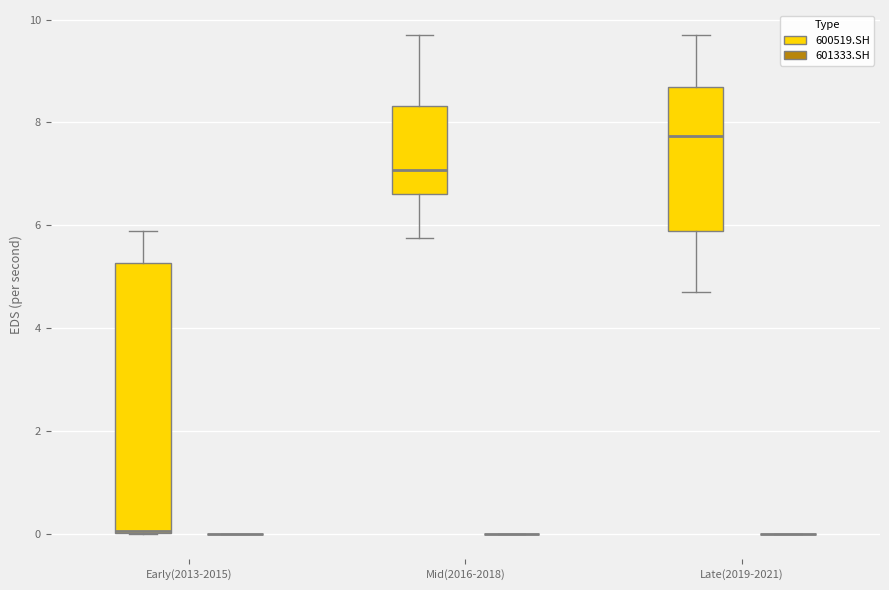

Which box is the tallest, from its lower edge to its upper edge?

Early(2013-2015) (600519.SH)